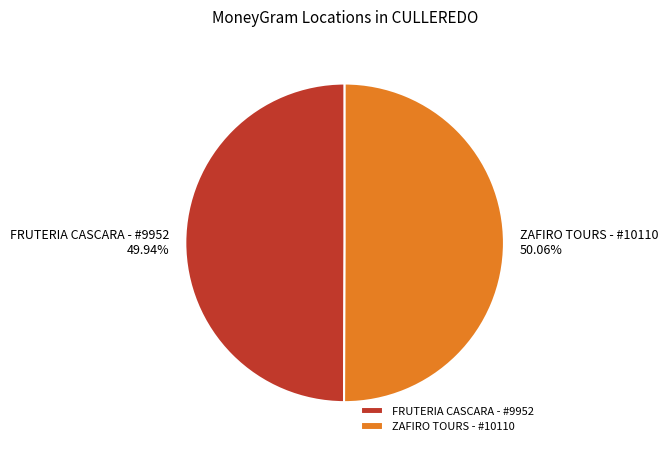

Is it true that ZAFIRO TOURS - #10110 is 63% of the pie?

False